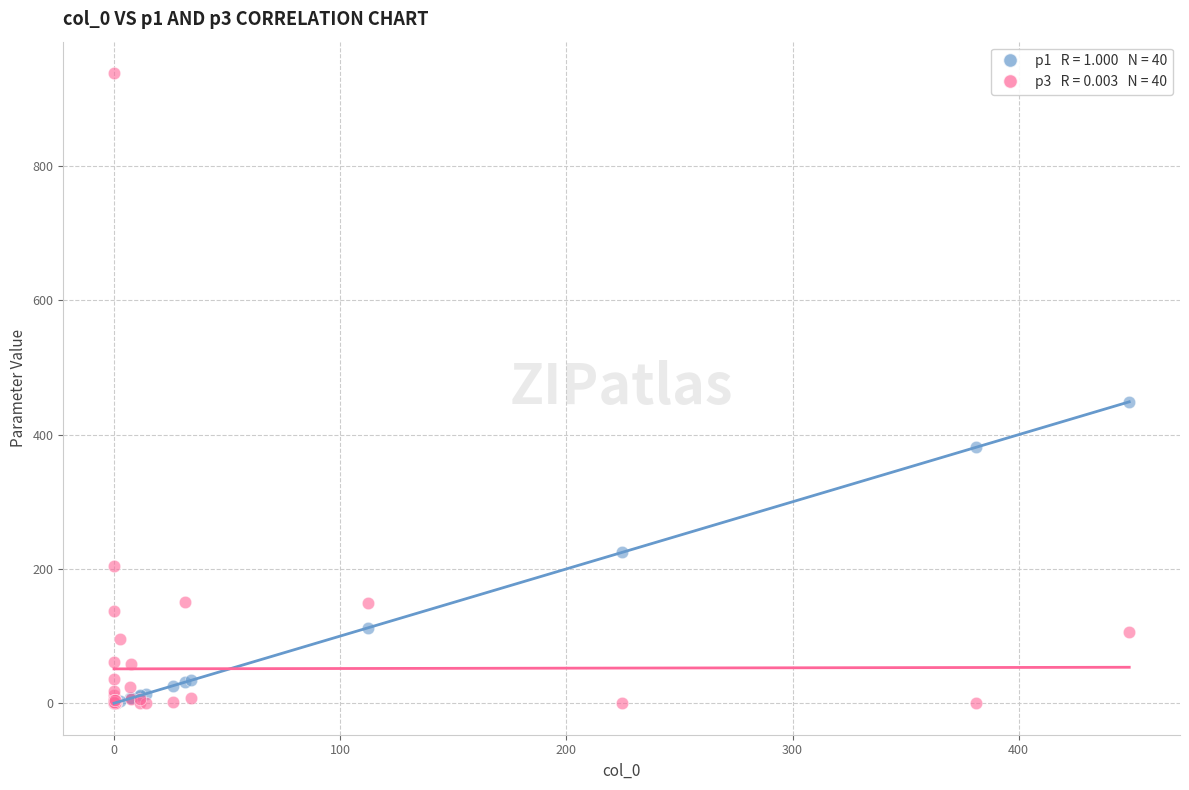

Across all series, what Y value is closest to 469?

448.9